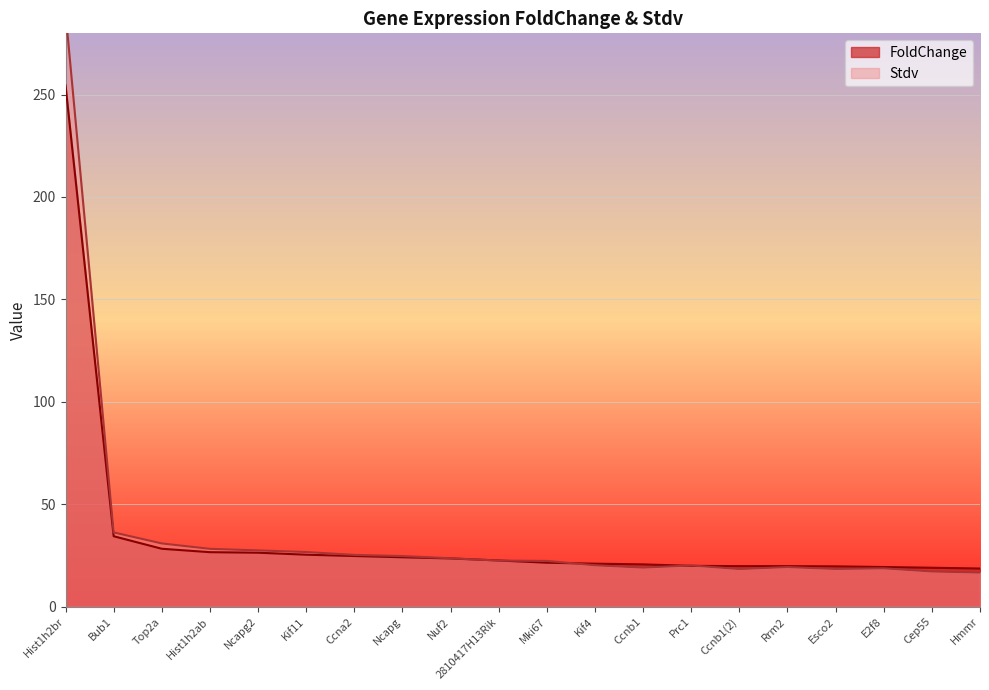

What is the smallest value displayed?

16.7